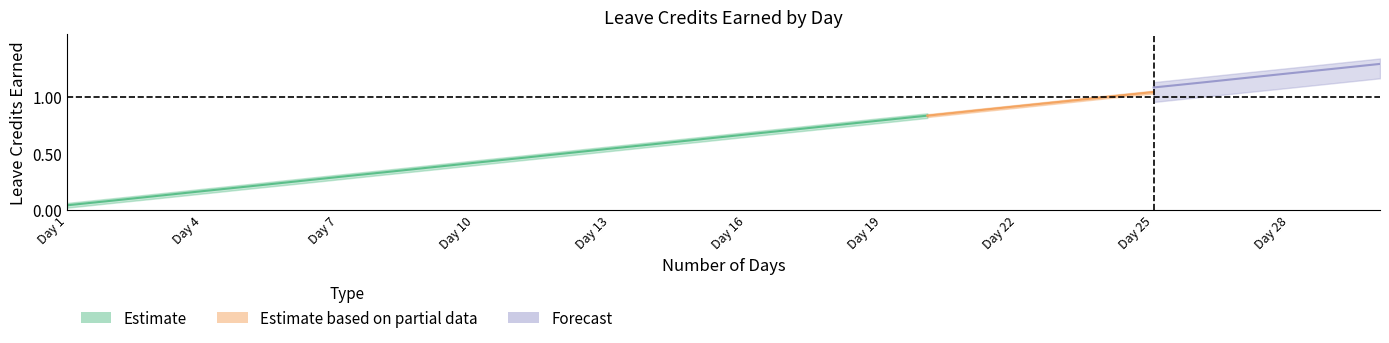

Is it true that VL Upper equals 0.2 at 6?

False